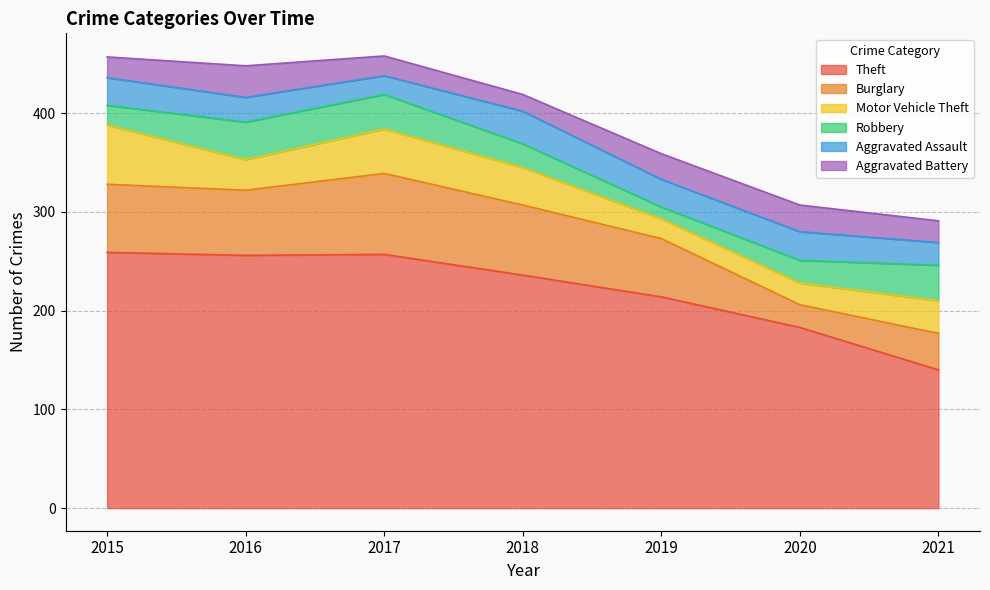

Count the number of categories in the chart.

7